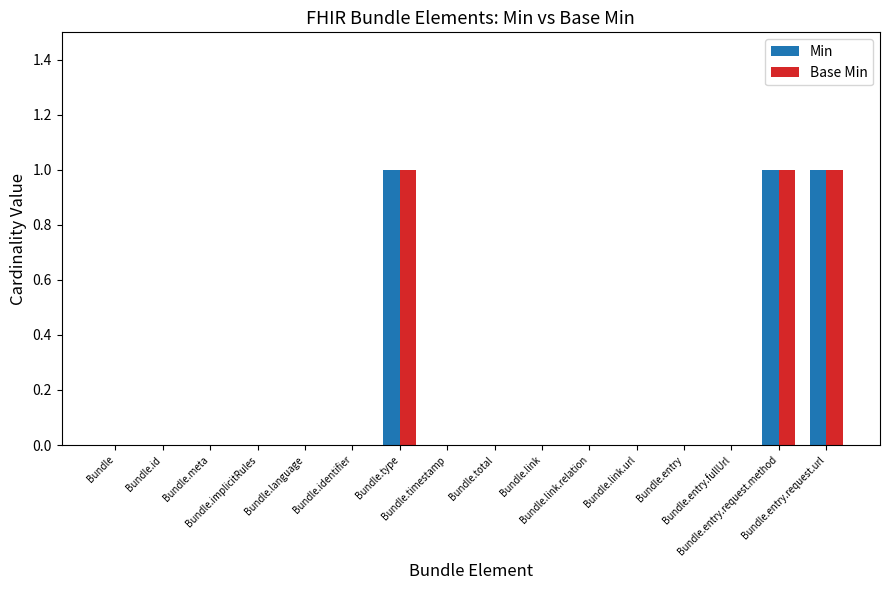

Count the Base Min values in the range 0 to 1.

16